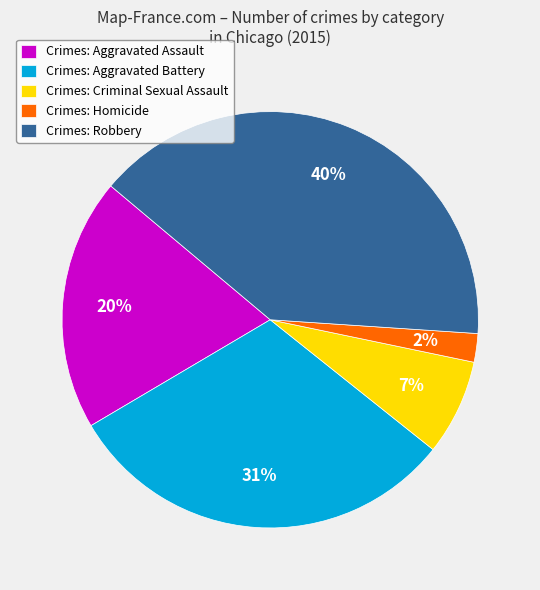

Does any single category account for the majority?

No